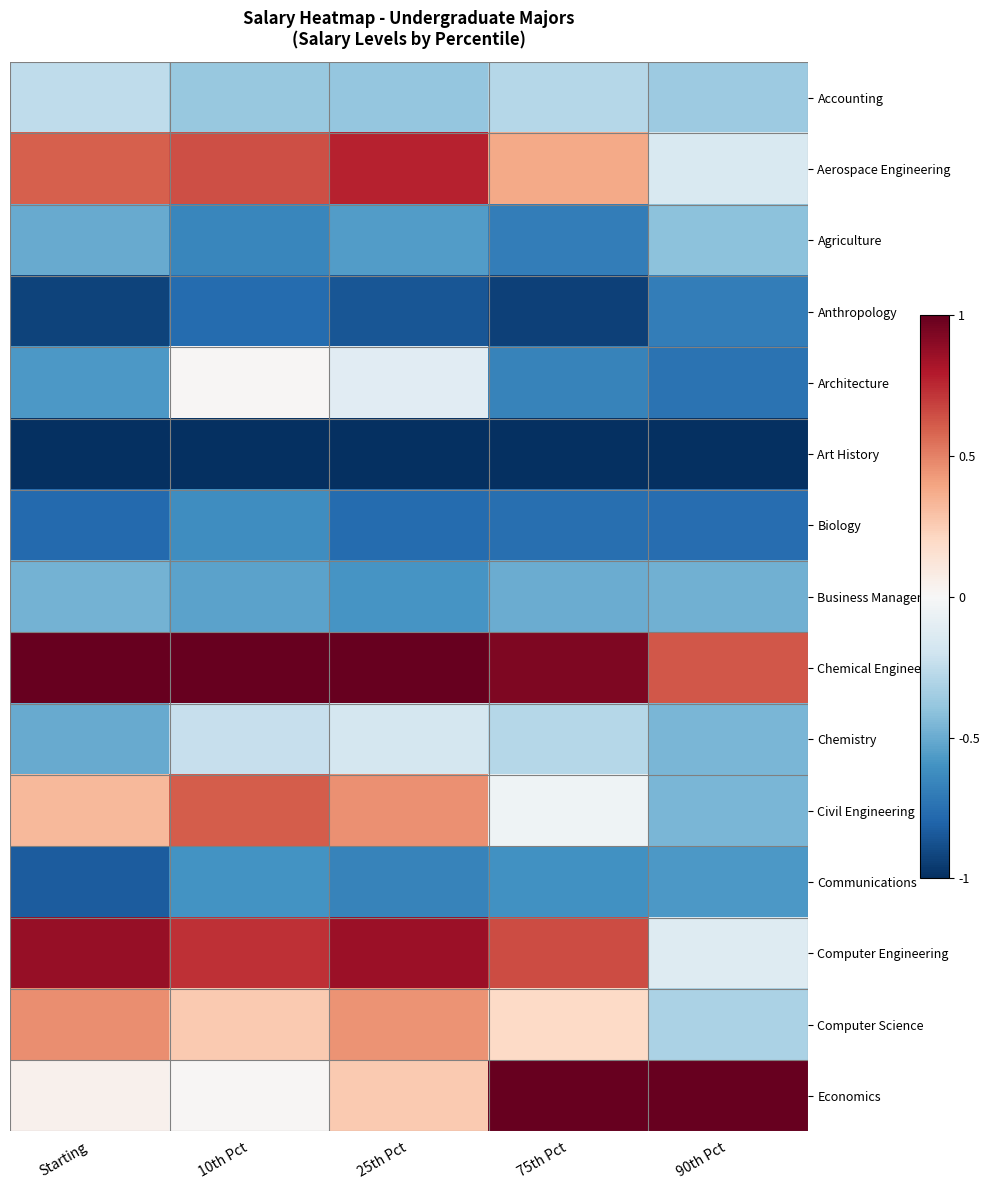

Reading left to right, transcribe all the data shown in this chart.

Accounting: Starting=-0.3	10th Pct=-0.4	25th Pct=-0.4	75th Pct=-0.3	90th Pct=-0.4
Aerospace Engineering: Starting=0.6	10th Pct=0.6	25th Pct=0.8	75th Pct=0.4	90th Pct=-0.2
Agriculture: Starting=-0.5	10th Pct=-0.7	25th Pct=-0.6	75th Pct=-0.7	90th Pct=-0.4
Anthropology: Starting=-0.9	10th Pct=-0.8	25th Pct=-0.9	75th Pct=-0.9	90th Pct=-0.7
Architecture: Starting=-0.6	10th Pct=0.0	25th Pct=-0.1	75th Pct=-0.7	90th Pct=-0.7
Art History: Starting=-1.0	10th Pct=-1.0	25th Pct=-1.0	75th Pct=-1.0	90th Pct=-1.0
Biology: Starting=-0.8	10th Pct=-0.6	25th Pct=-0.8	75th Pct=-0.8	90th Pct=-0.8
Business Management: Starting=-0.5	10th Pct=-0.5	25th Pct=-0.6	75th Pct=-0.5	90th Pct=-0.5
Chemical Engineering: Starting=1.0	10th Pct=1.0	25th Pct=1.0	75th Pct=0.9	90th Pct=0.6
Chemistry: Starting=-0.5	10th Pct=-0.2	25th Pct=-0.2	75th Pct=-0.3	90th Pct=-0.5
Civil Engineering: Starting=0.3	10th Pct=0.6	25th Pct=0.5	75th Pct=-0.0	90th Pct=-0.5
Communications: Starting=-0.8	10th Pct=-0.6	25th Pct=-0.7	75th Pct=-0.6	90th Pct=-0.6
Computer Engineering: Starting=0.9	10th Pct=0.7	25th Pct=0.9	75th Pct=0.7	90th Pct=-0.1
Computer Science: Starting=0.5	10th Pct=0.3	25th Pct=0.5	75th Pct=0.2	90th Pct=-0.3
Economics: Starting=0.0	10th Pct=0.0	25th Pct=0.3	75th Pct=1.0	90th Pct=1.0